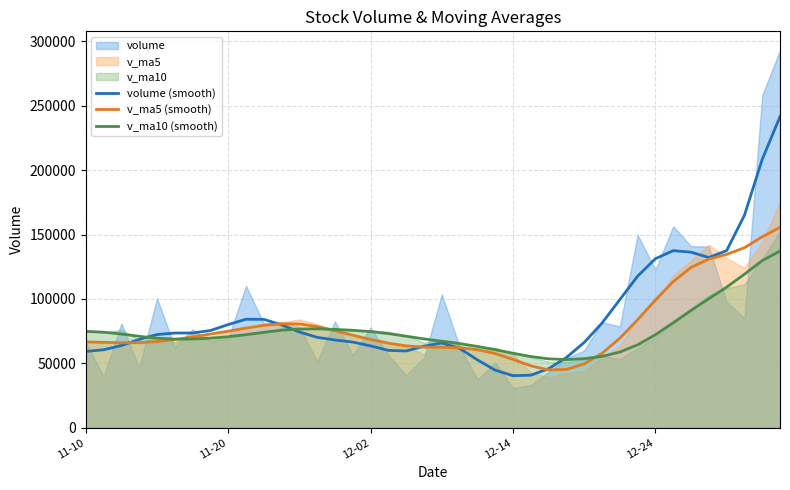

What is the highest value of the v_ma5 (smooth) series?

155575.6